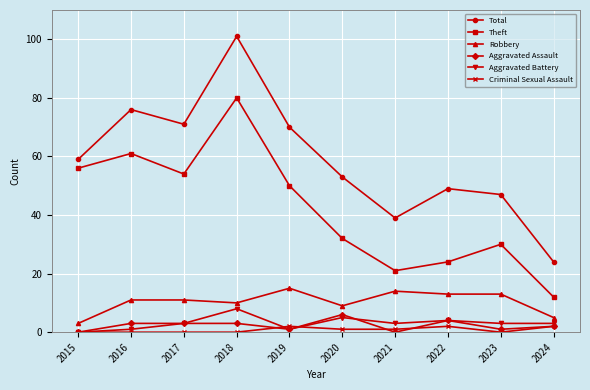

Which series has the largest range (max minus min)?

Total